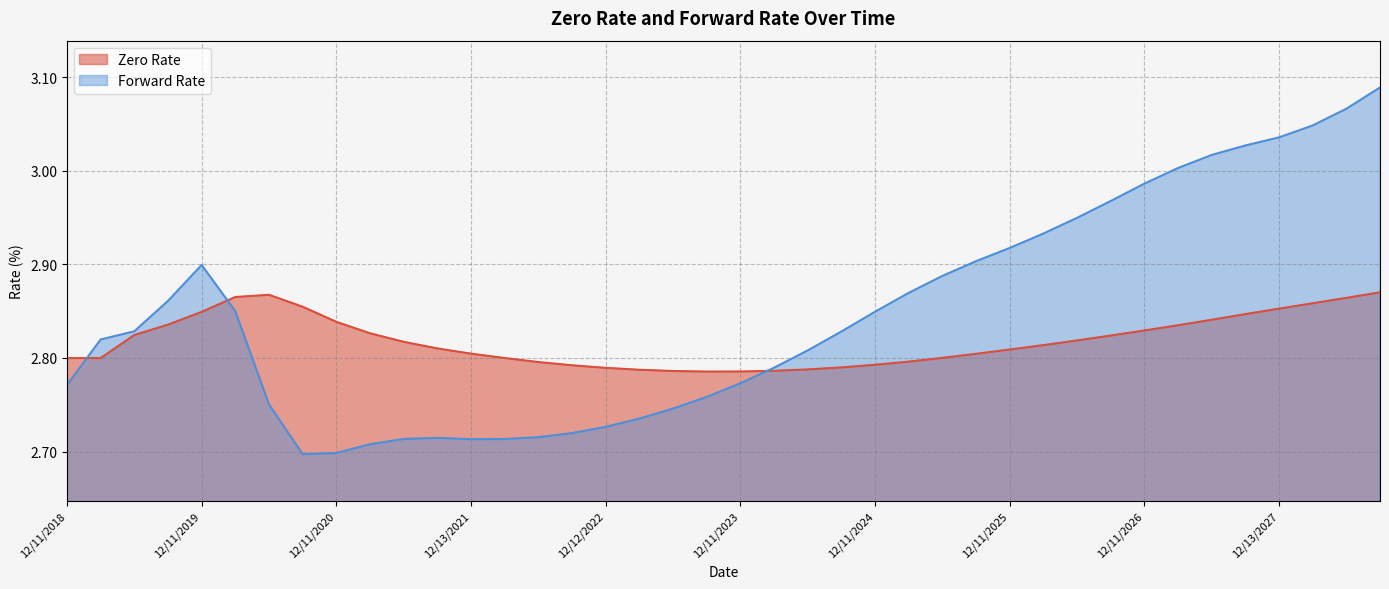

At which category does Zero Rate reach its first local valley?

03/11/2019